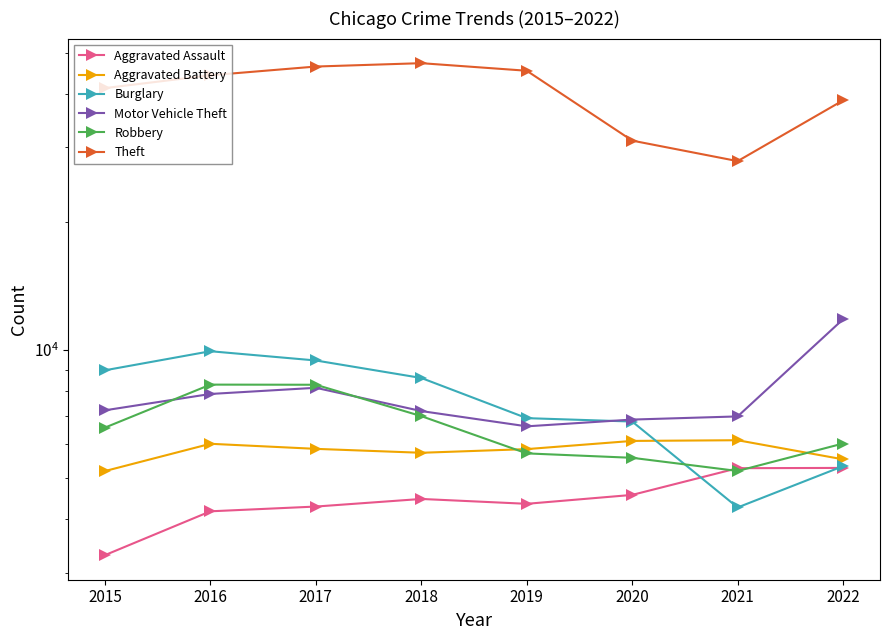

The Theft series shows 45317 at 2019. True or false?

True